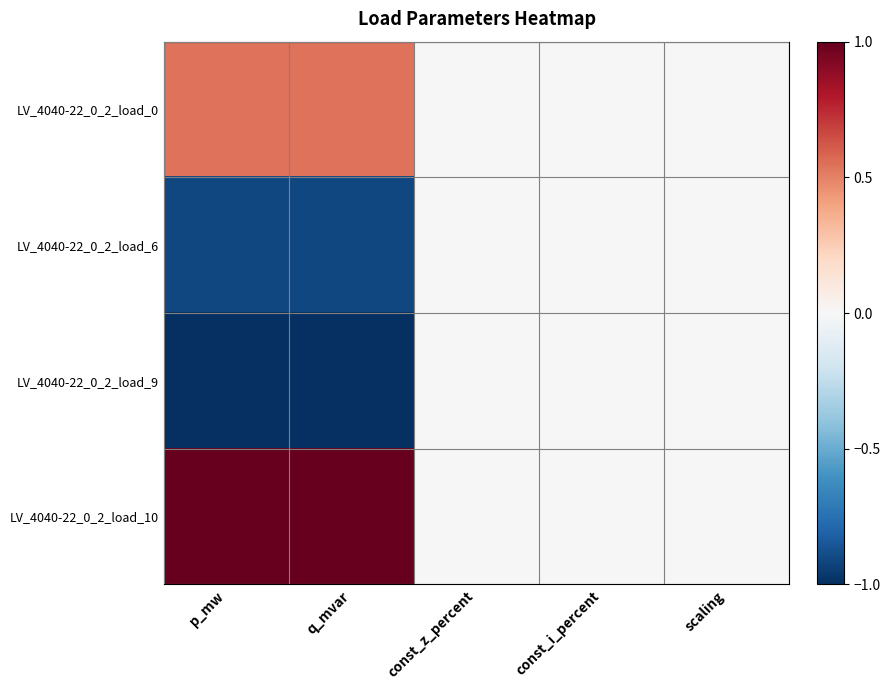

Count the number of categories in the chart.

5